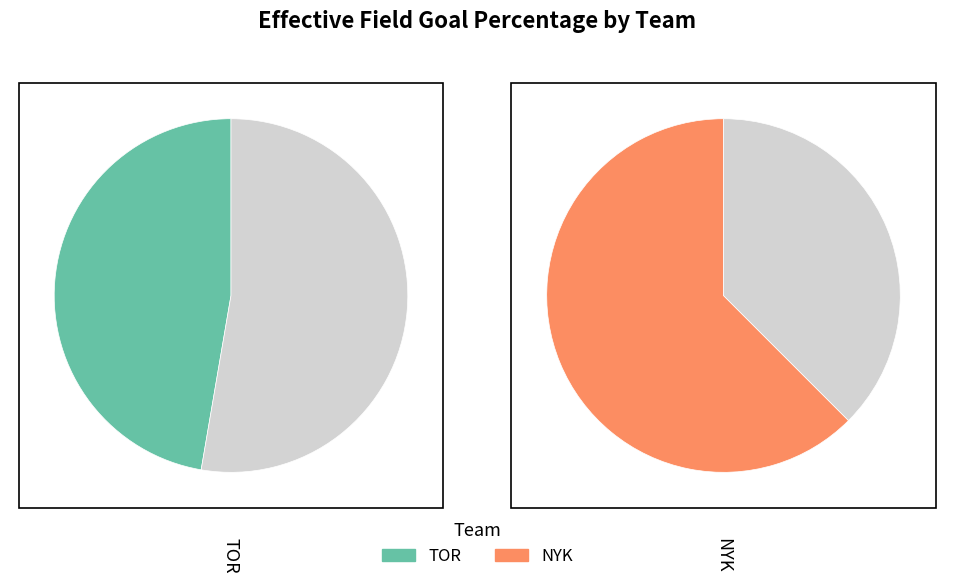

To the nearest percent, what portion does NYK represent?

57%